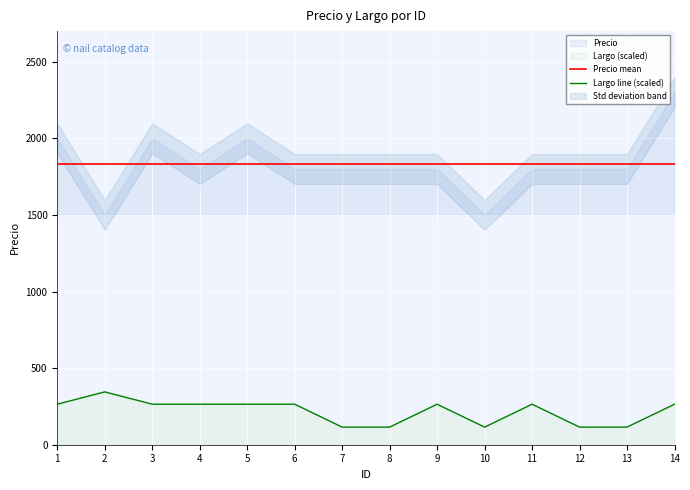

The value of Largo line (scaled) at 1 is 396.6. True or false?

False